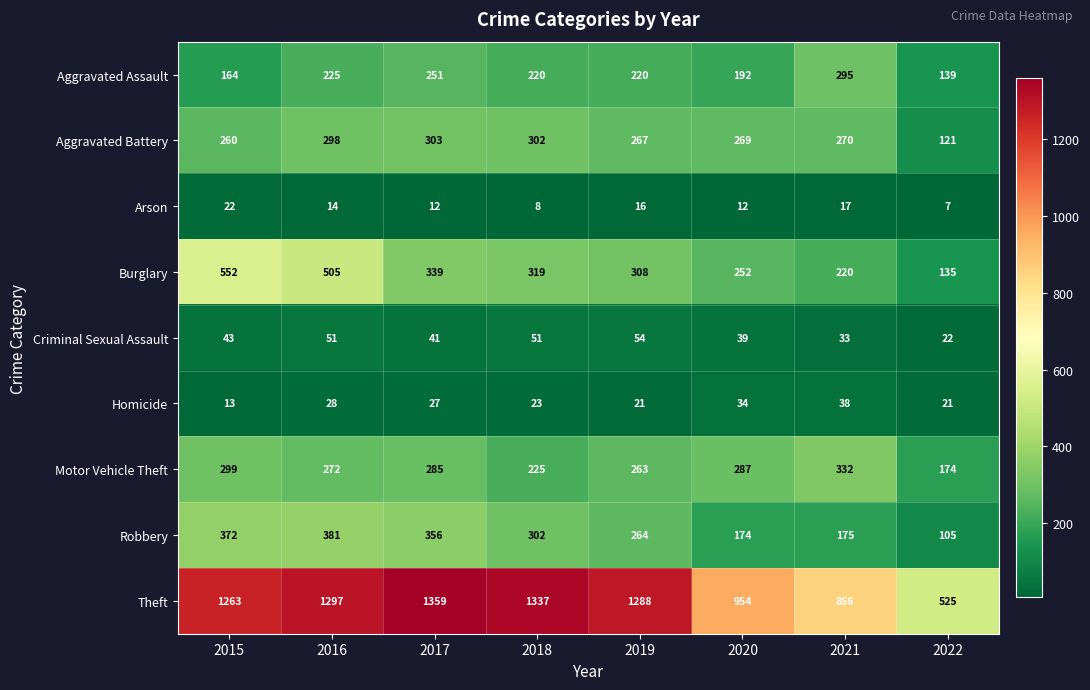

What is the sum of the Motor Vehicle Theft values at 2016 and 2020?

559